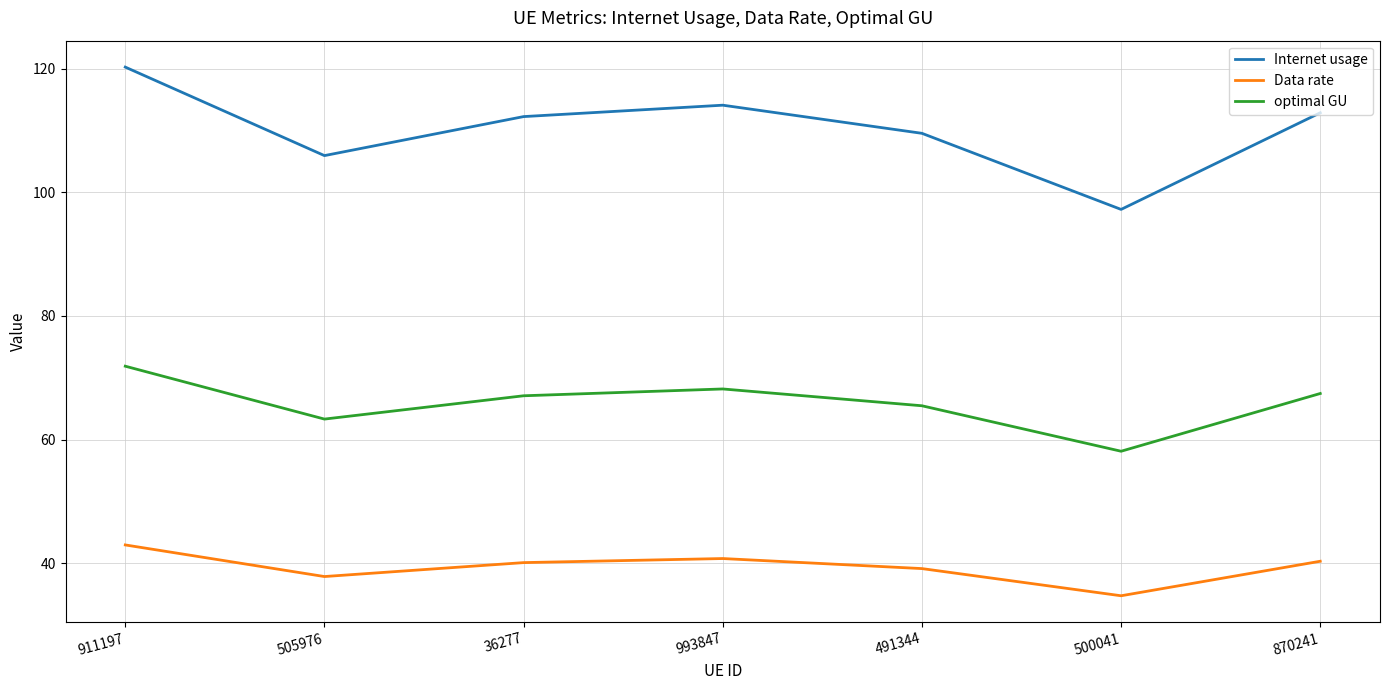

What position from the left is 505976?

2